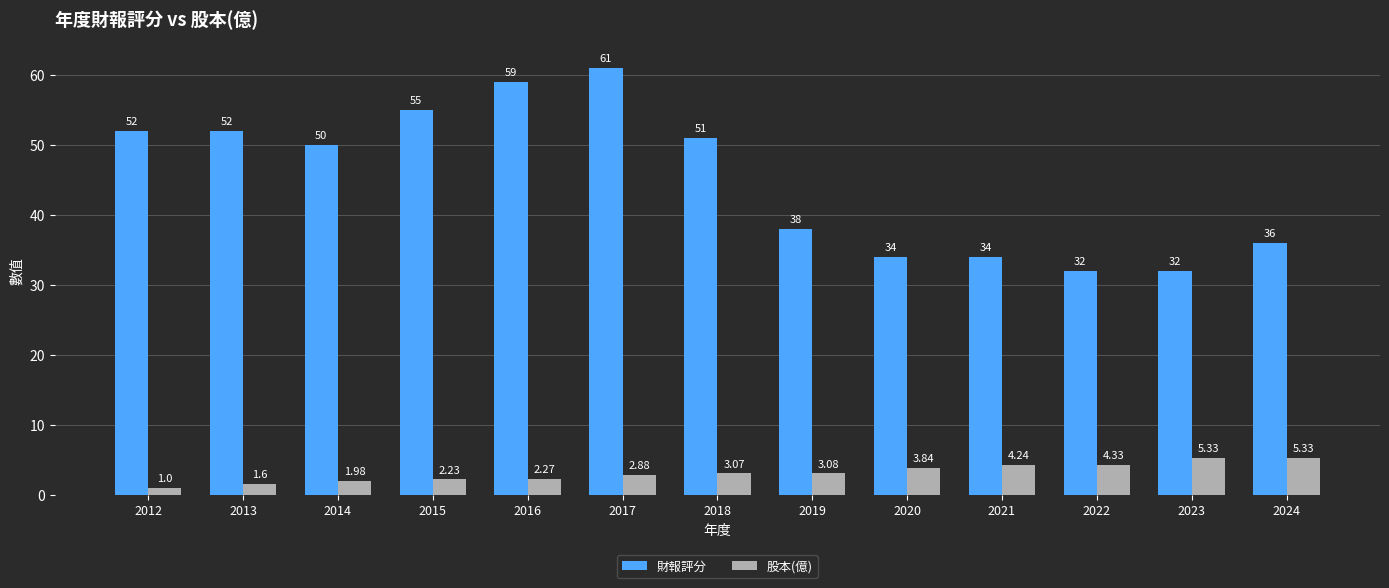

How many groups of bars are there?

13